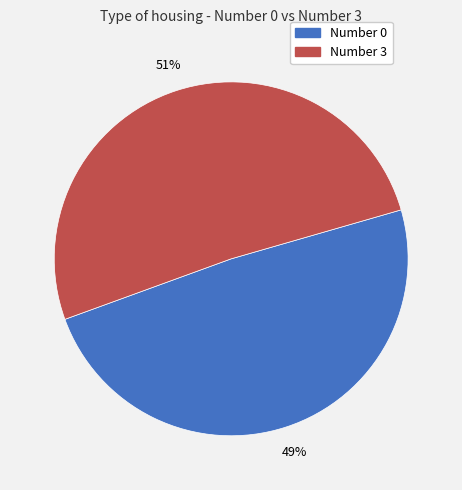

Is there any slice that represents more than half of the pie?

Yes